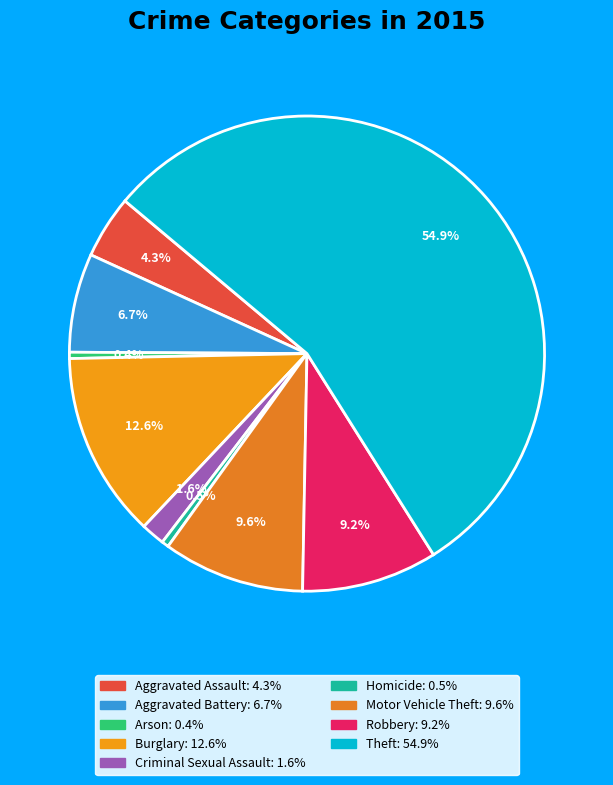

Which category has the biggest portion of the pie?

Theft